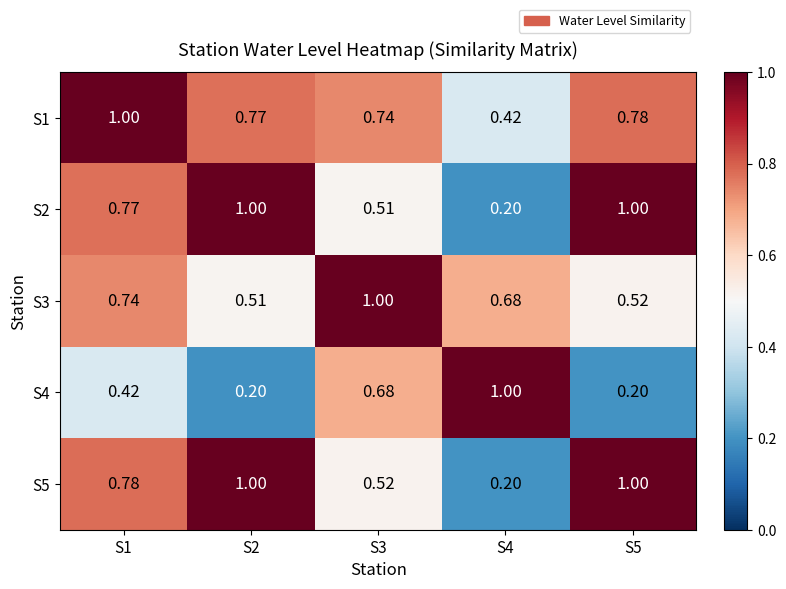

Is the value of S2 at S2 greater than the value of S1 at S4?

Yes